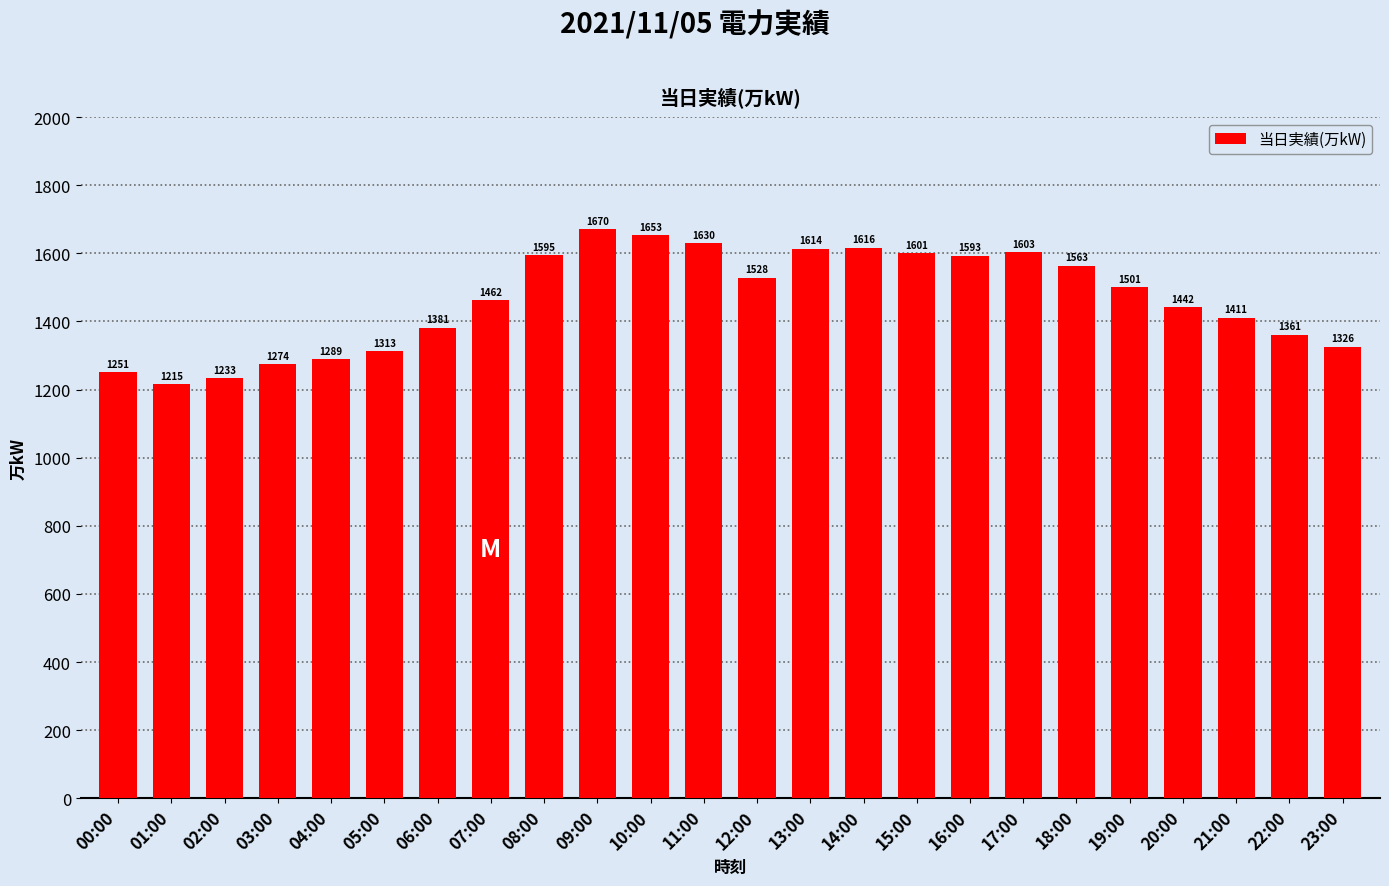

Is it true that the value at 18:00 is 1563?

True